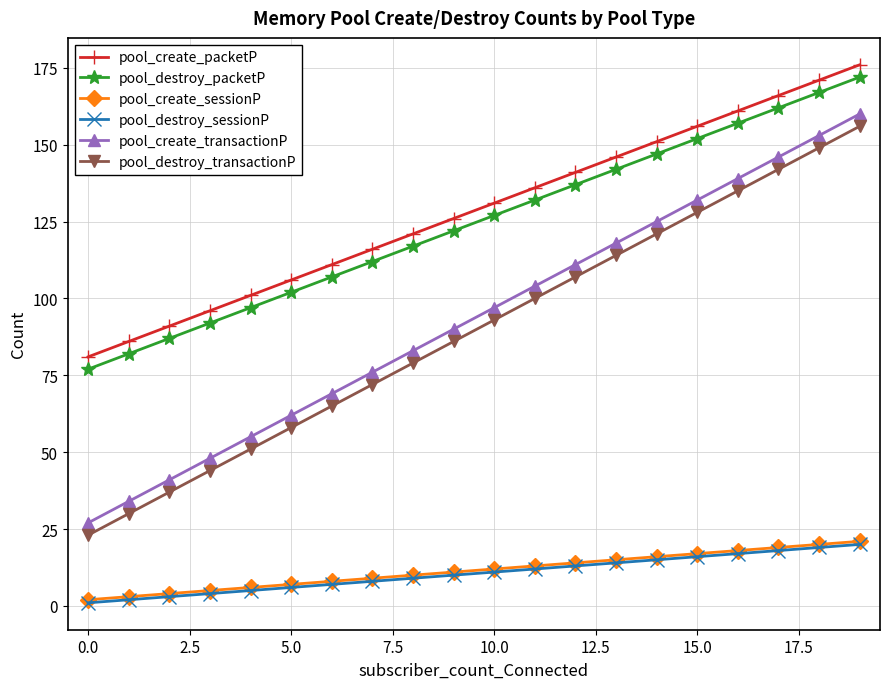

Reading left to right, what are all the values shown in this chart?

pool_create_packetP: 81	86	91	96	101	106	111	116	121	126	131	136	141	146	151	156	161	166	171	176
pool_destroy_packetP: 77	82	87	92	97	102	107	112	117	122	127	132	137	142	147	152	157	162	167	172
pool_create_sessionP: 2	3	4	5	6	7	8	9	10	11	12	13	14	15	16	17	18	19	20	21
pool_destroy_sessionP: 1	2	3	4	5	6	7	8	9	10	11	12	13	14	15	16	17	18	19	20
pool_create_transactionP: 27	34	41	48	55	62	69	76	83	90	97	104	111	118	125	132	139	146	153	160
pool_destroy_transactionP: 23	30	37	44	51	58	65	72	79	86	93	100	107	114	121	128	135	142	149	156